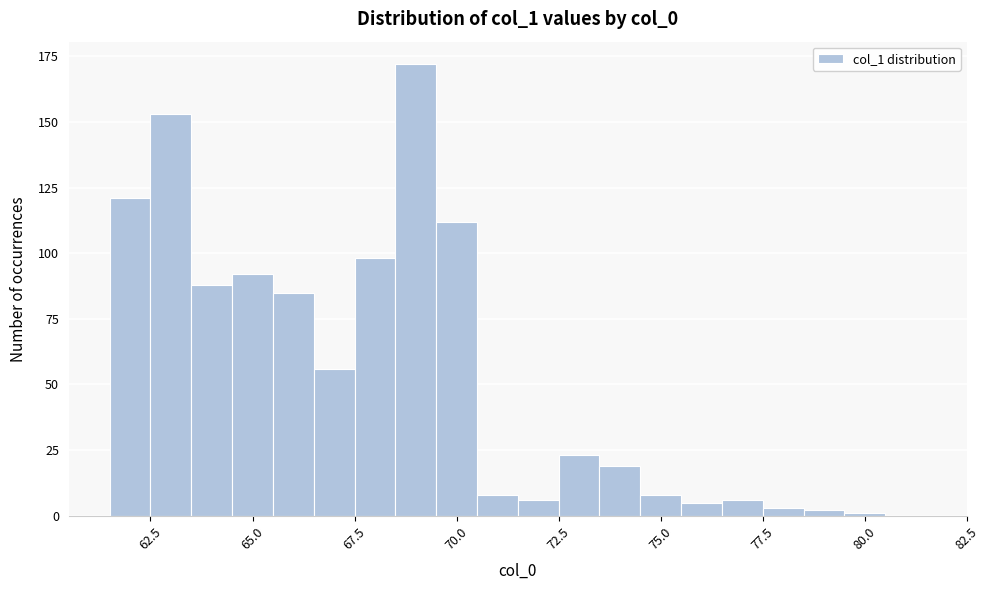

Read against the x-axis, roughly where is the centre of the tallest bar?

69.0